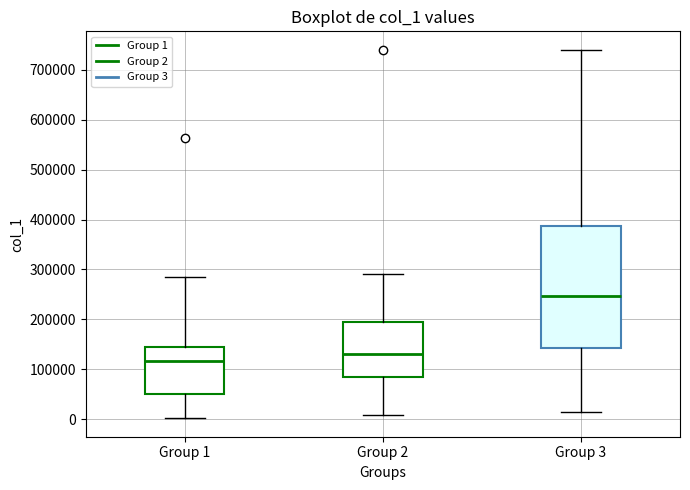

Which box has the lowest median line?

Group 1